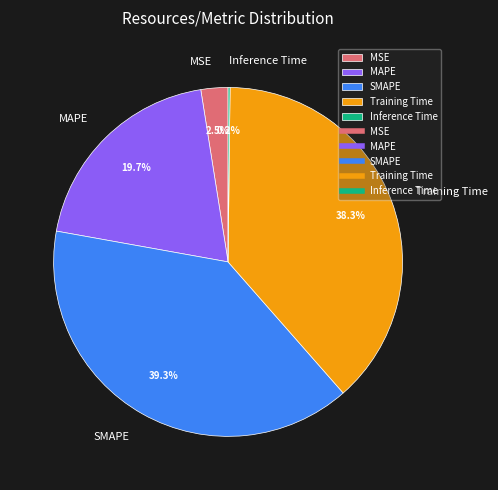

To the nearest percent, what is the combined percentage of MAPE and Training Time?

58%